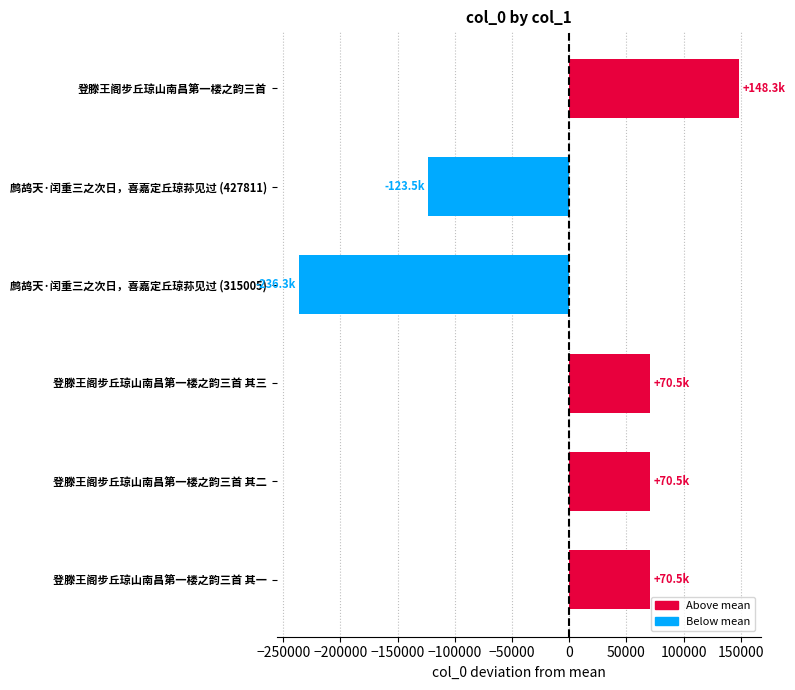

At which category does the chart reach its peak across all series?

登滕王阁步丘琼山南昌第一楼之韵三首